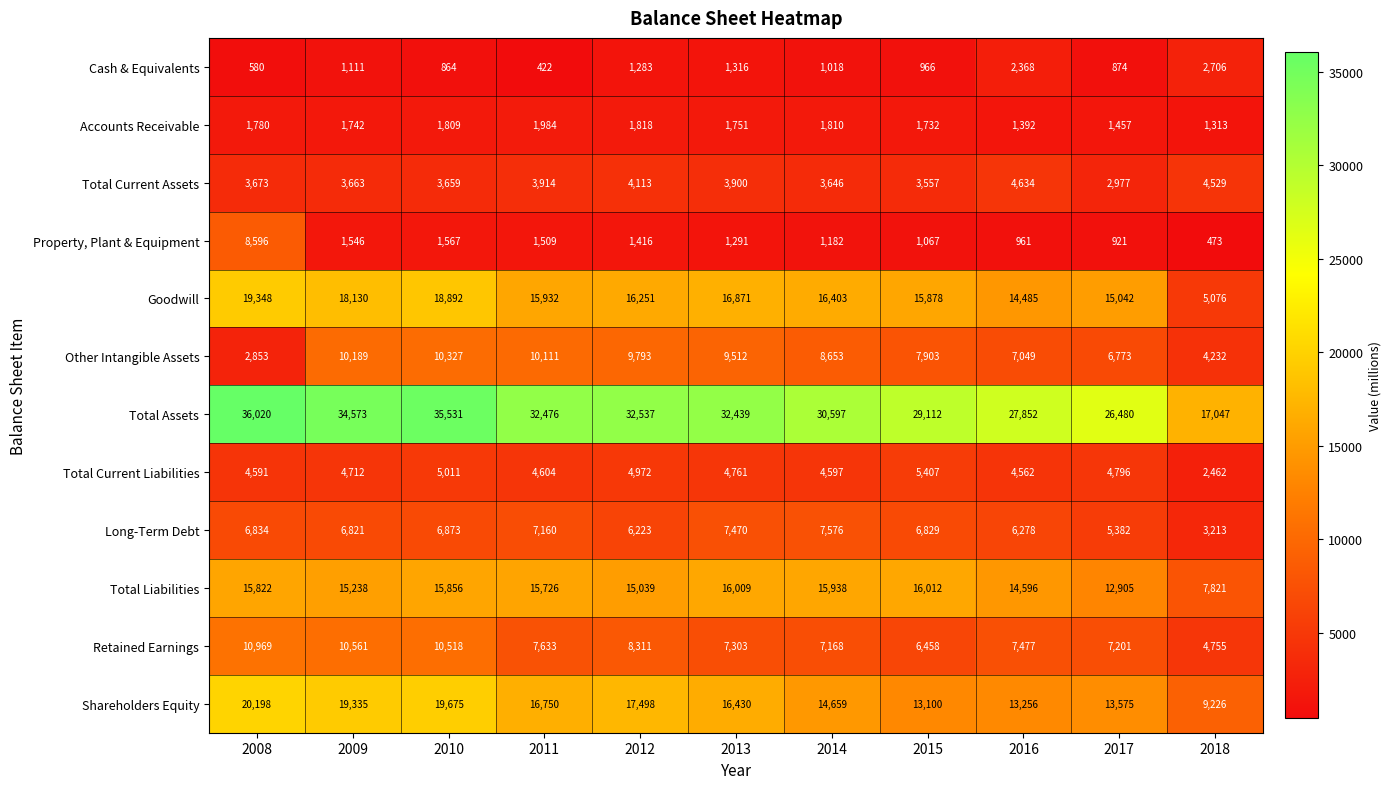

Count the number of categories in the chart.

11